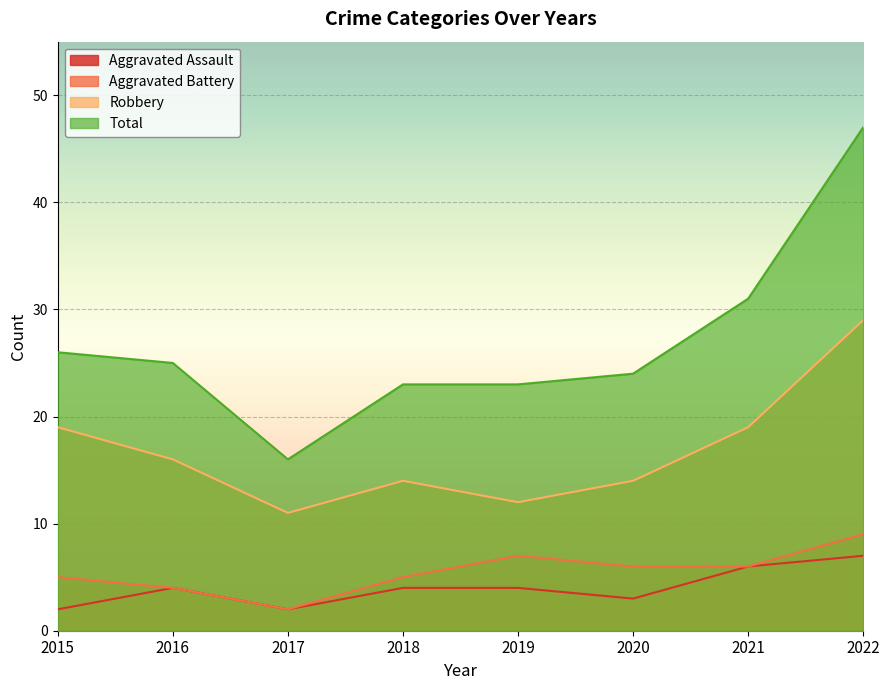

Reading left to right, what are all the values shown in this chart?

Aggravated Assault: 2	4	2	4	4	3	6	7
Aggravated Battery: 5	4	2	5	7	6	6	9
Robbery: 19	16	11	14	12	14	19	29
Total: 26	25	16	23	23	24	31	47